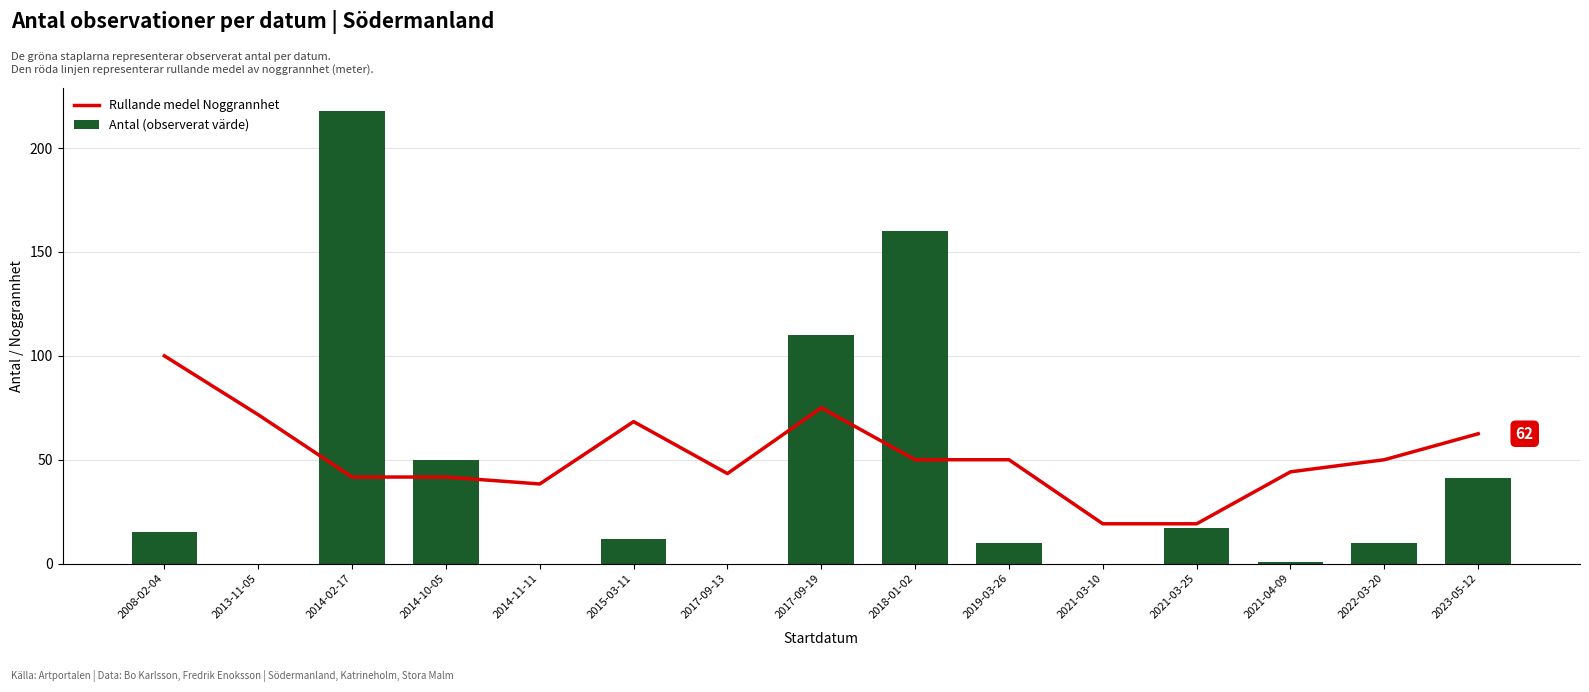

What is the difference between the highest and lowest values at 2014-02-17?

176.3